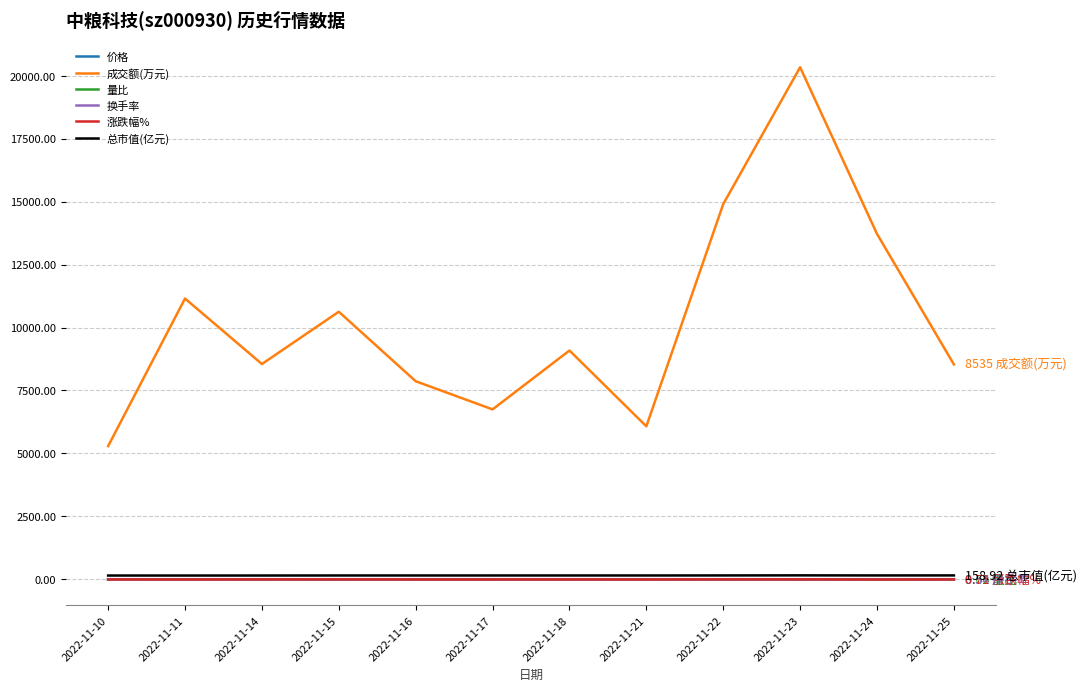

Does the chart display data point markers on the line(s)?

No